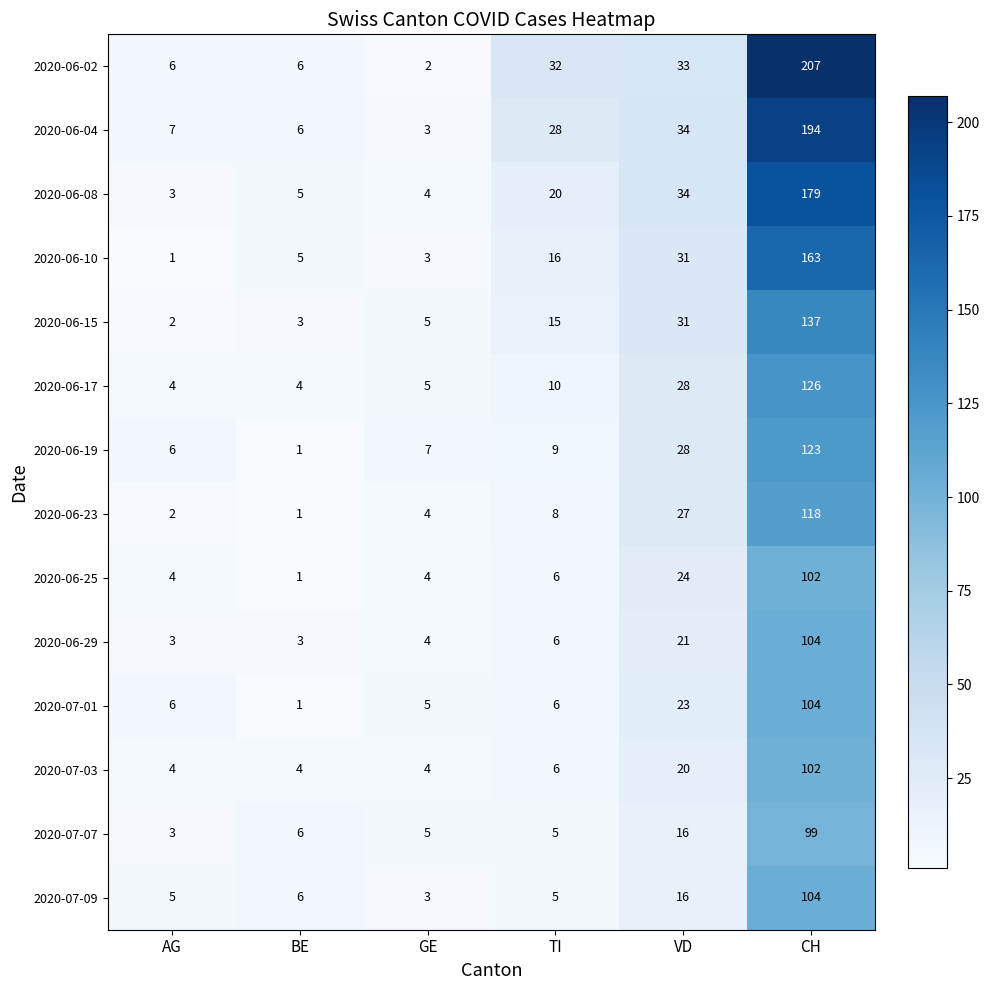

What is the difference between the maximum and second lowest values in the 2020-06-19 series?

117